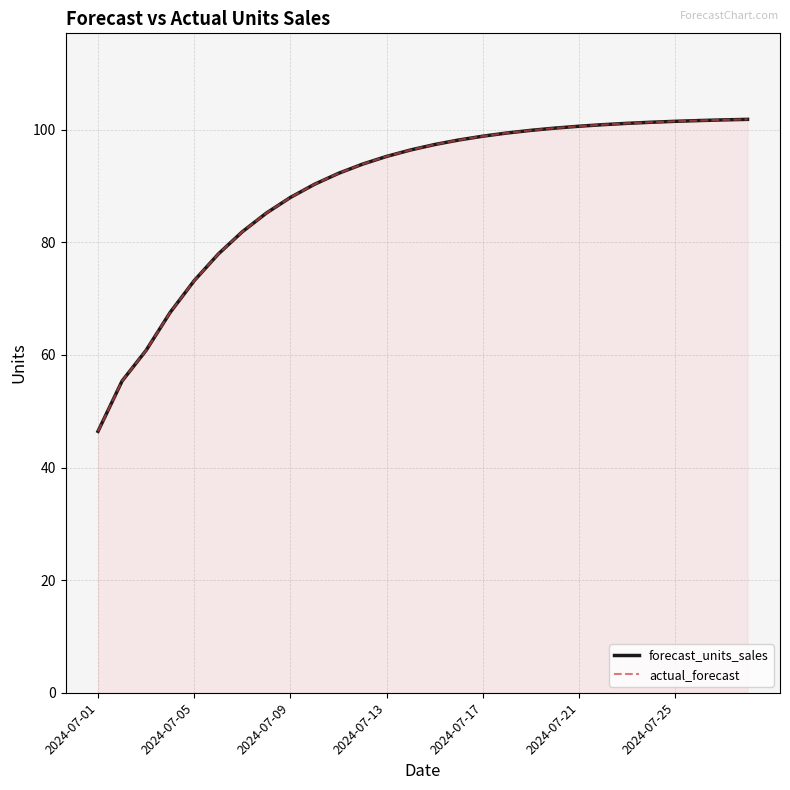

Does the chart have visible grid lines?

Yes